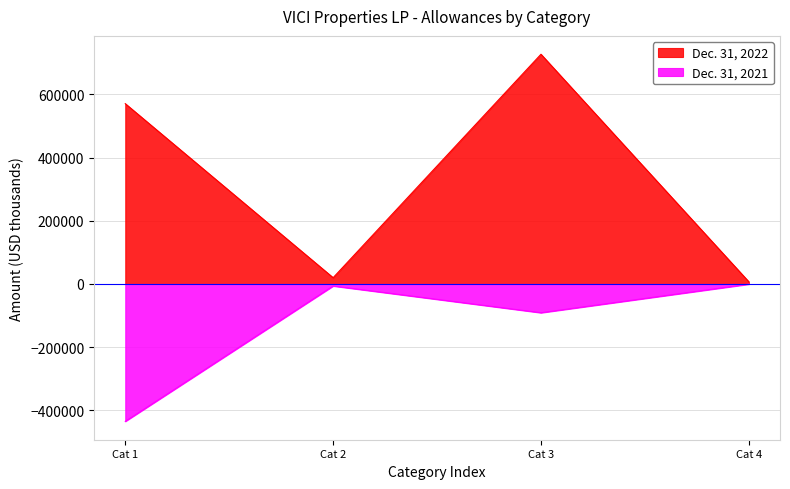

Does the chart have visible grid lines?

Yes